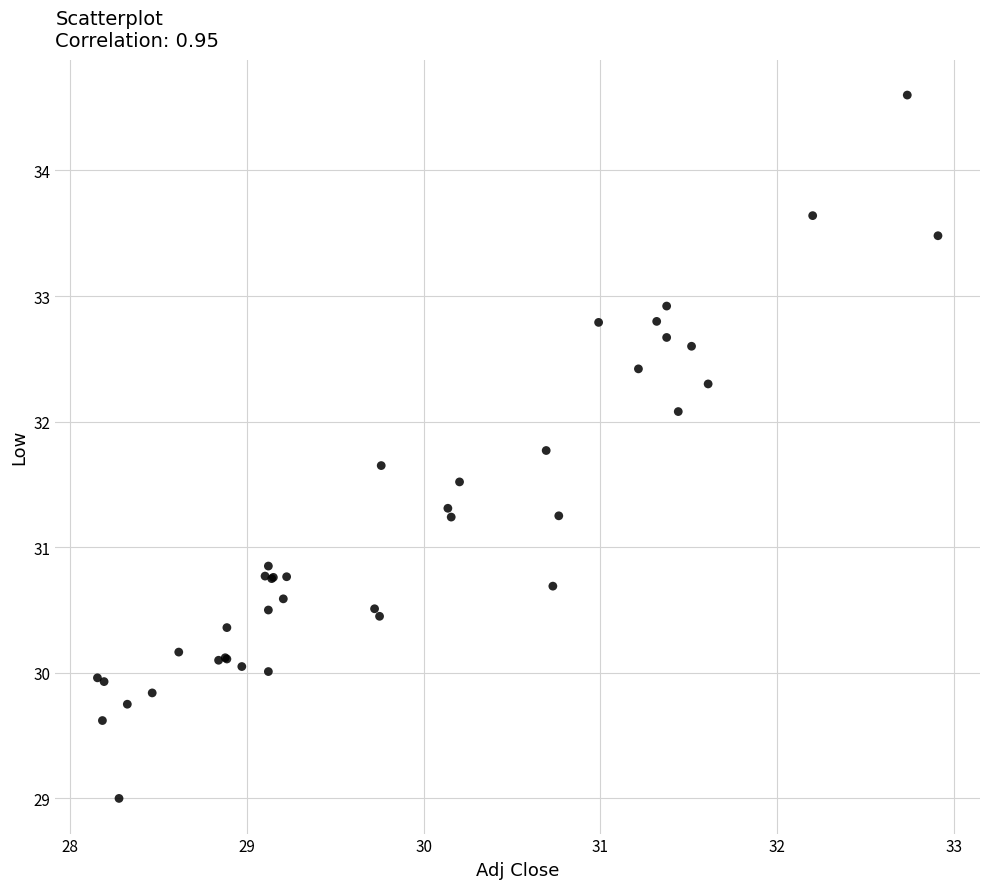

What Y value in the scatter plot is closest to 31?

30.9